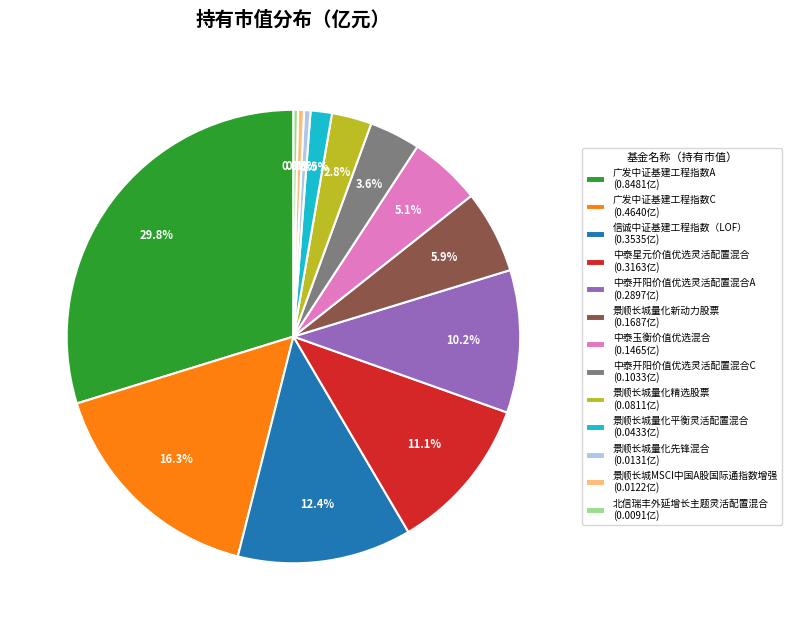

Does 景顺长城量化先锋混合 represent more than half of the total?

No